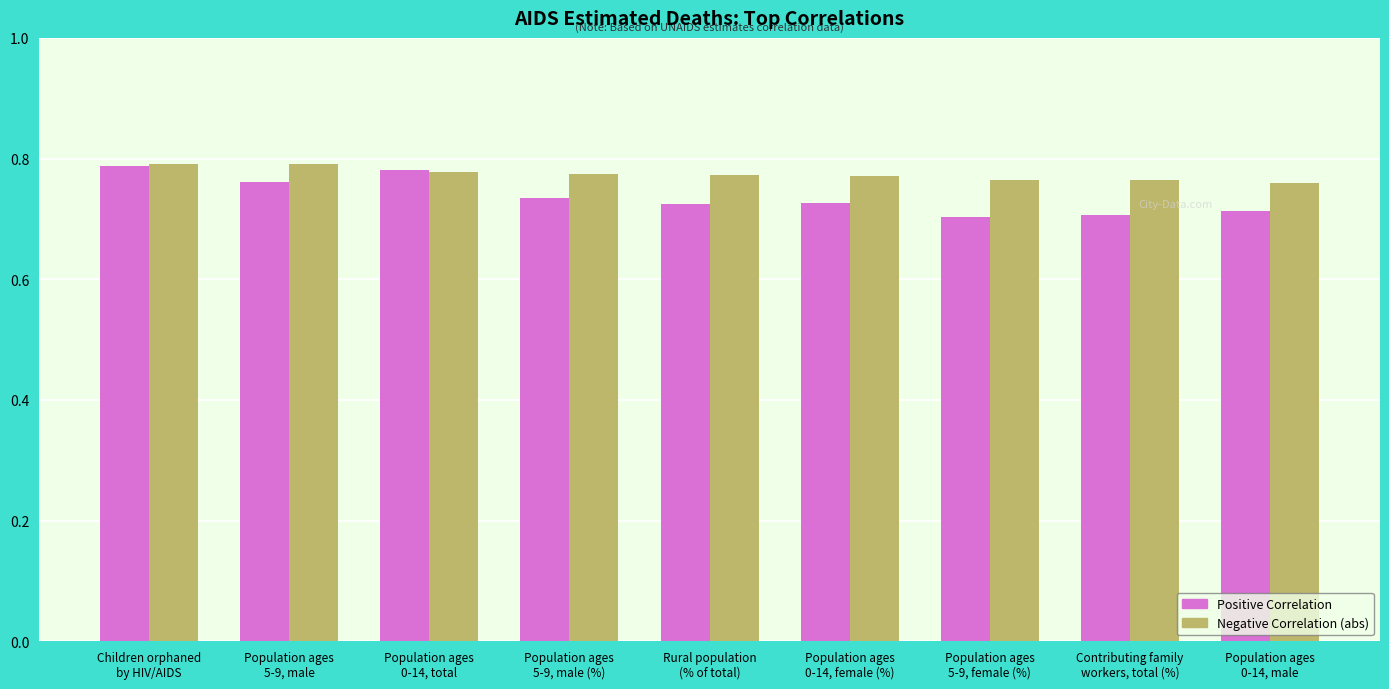

List the series in order of their overall mean, lowest first.

Positive Correlation, Negative Correlation (abs)